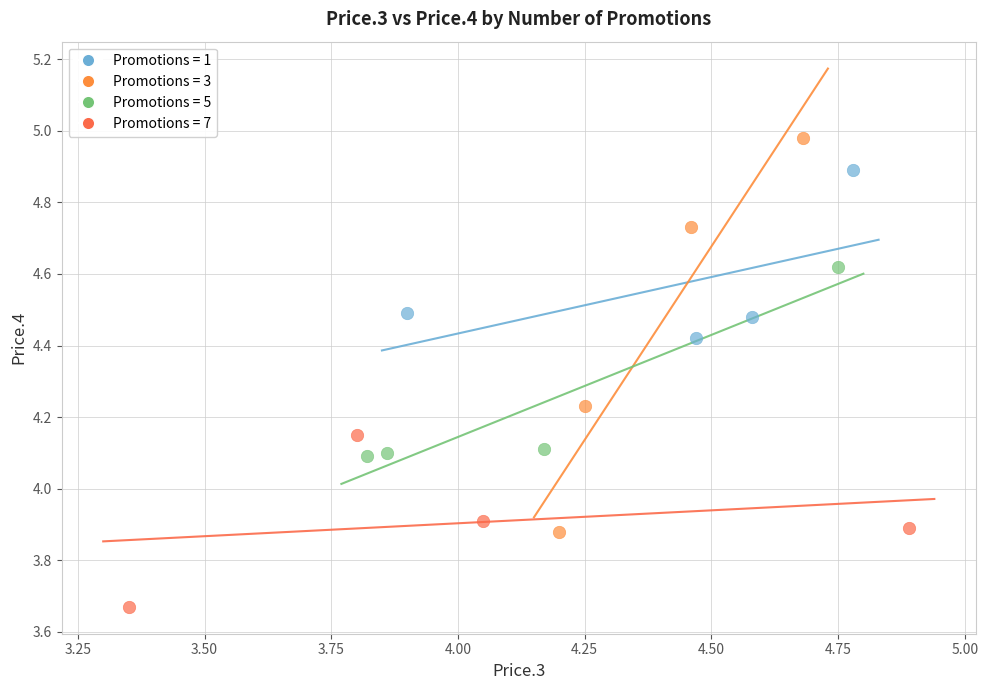

Which series reaches the maximum Y coordinate?

Promotions = 3